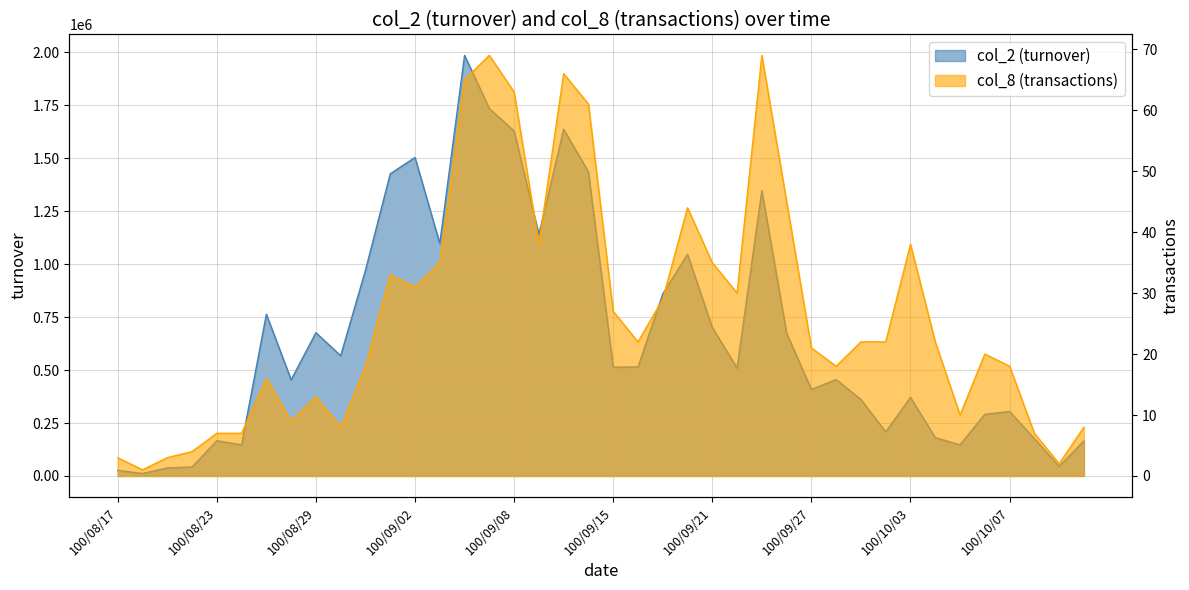

At which category does col_2 (turnover) reach its first local valley?

100/08/18